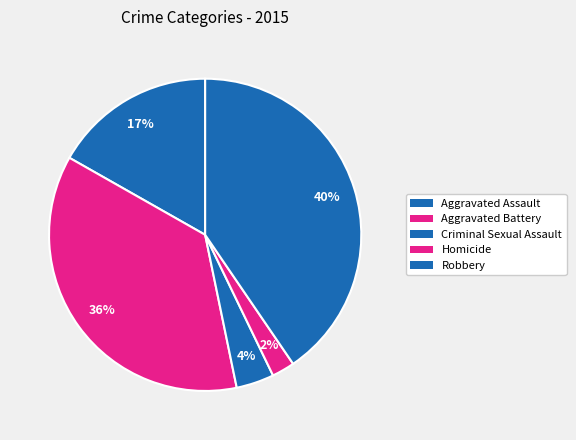

Rank the categories by value from highest to lowest.

Robbery, Aggravated Battery, Aggravated Assault, Criminal Sexual Assault, Homicide